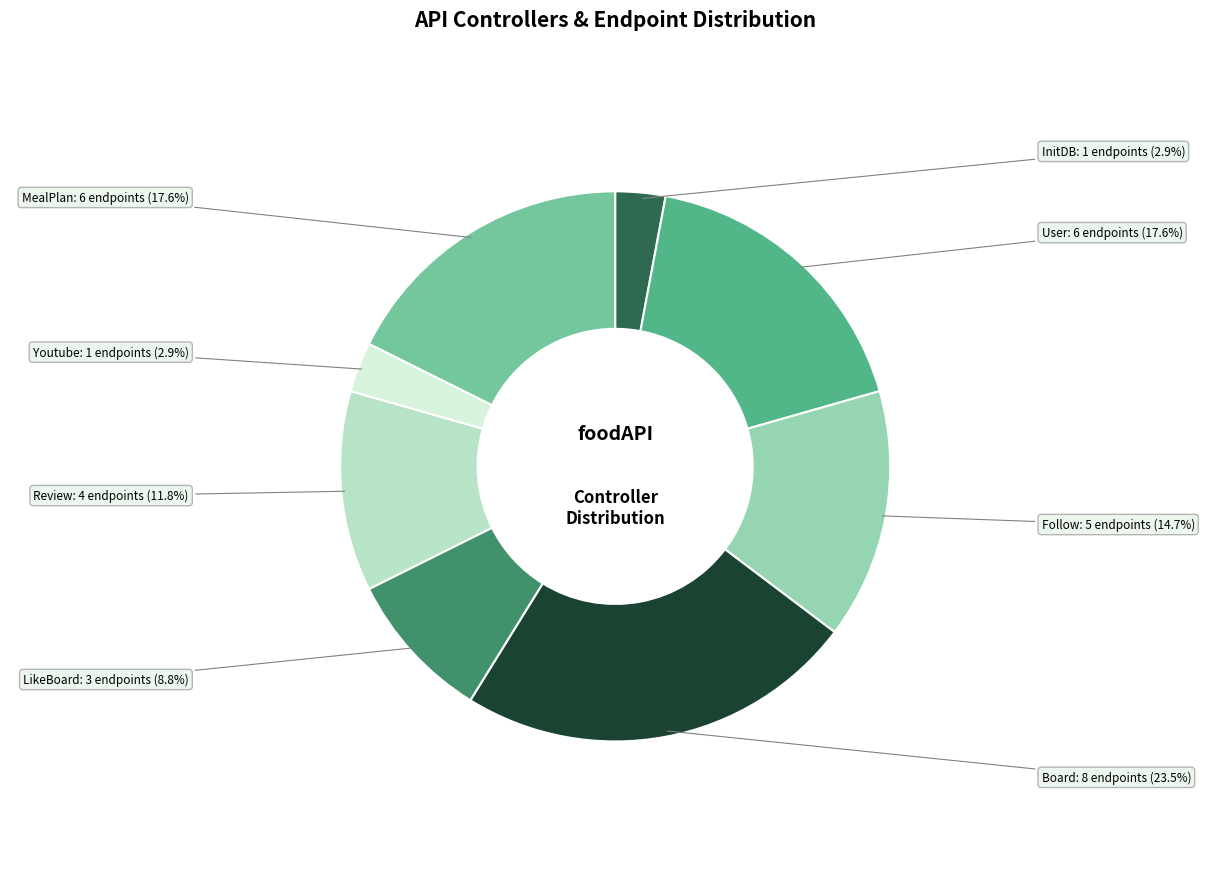

To the nearest percent, what portion does LikeBoard represent?

9%